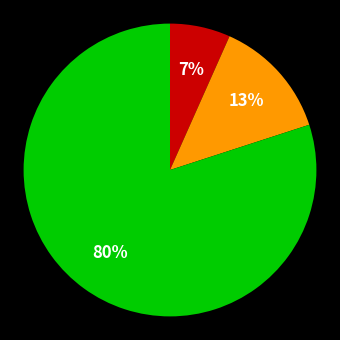

To the nearest percent, what is the difference between the largest and smallest slice percentages?

73%